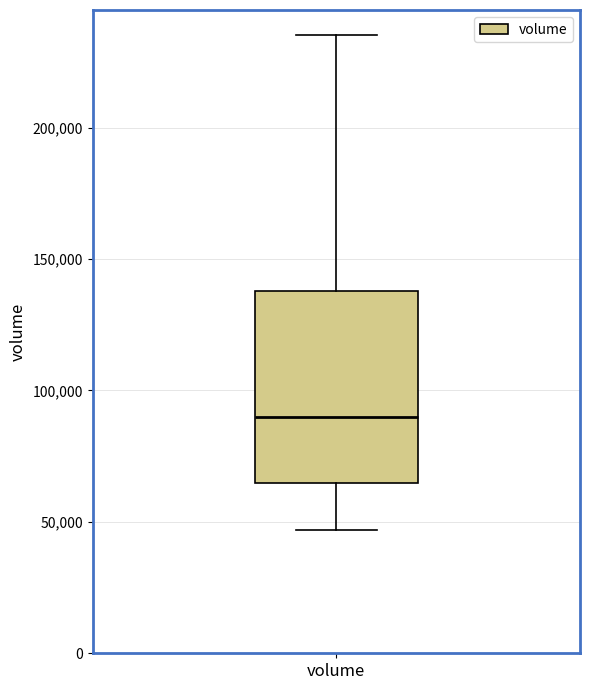

Read this box plot against the y-axis: the position of the median line, the range covered by the box, and the ends of both whiskers. The values are not printed on the chart, so give them approximately, as read against the axis.

median 90000, box 65000 to 140000, whiskers 45000 to 235000